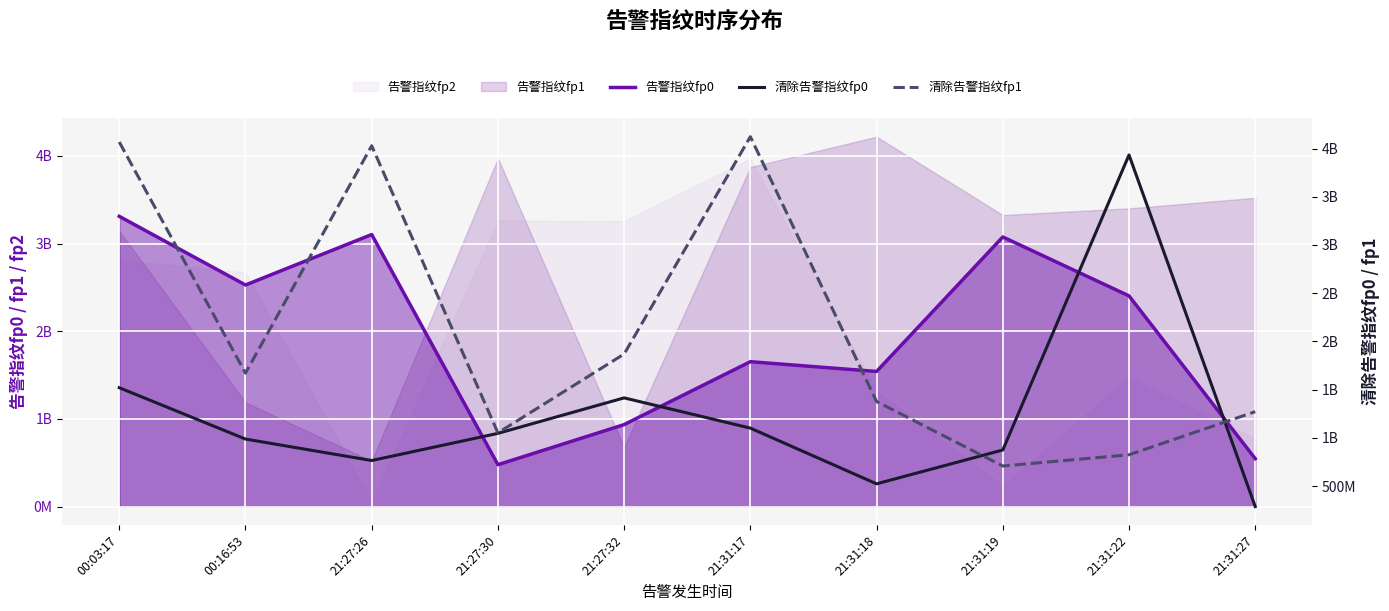

How many intersections are there between 告警指纹fp0 and 清除告警指纹fp0?

4